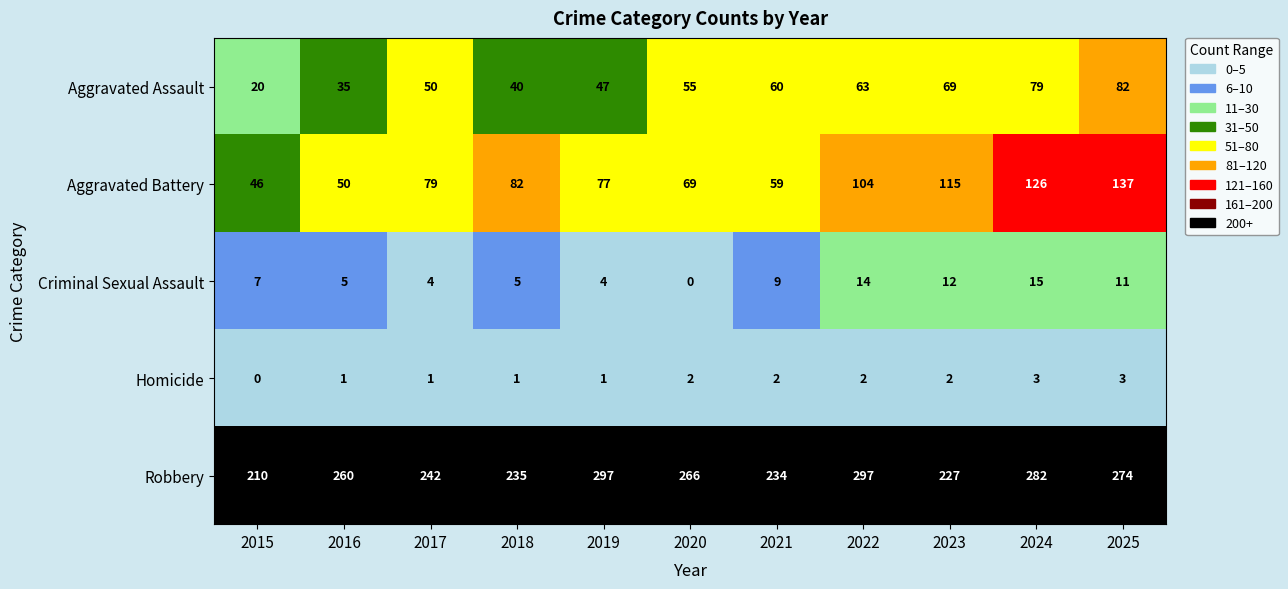

At which category is the sum across all series the highest?

2025